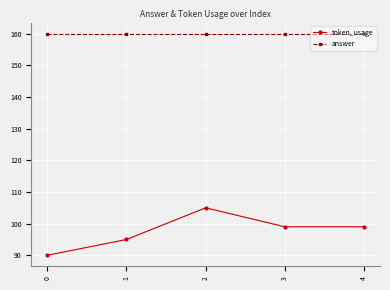

What is the value of the answer point at the 2nd from the left?

160